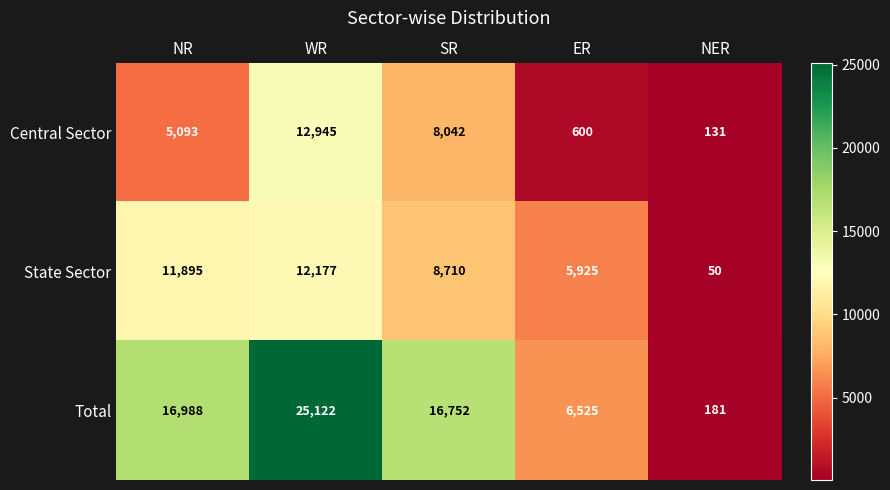

Read the Central Sector value at NR.

5093